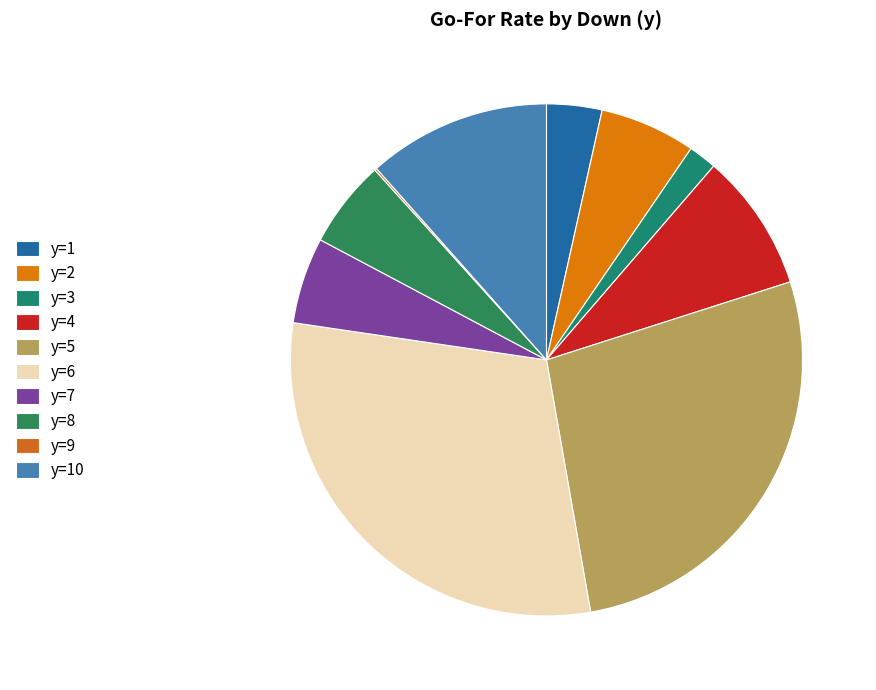

How many segments does this pie chart have?

10